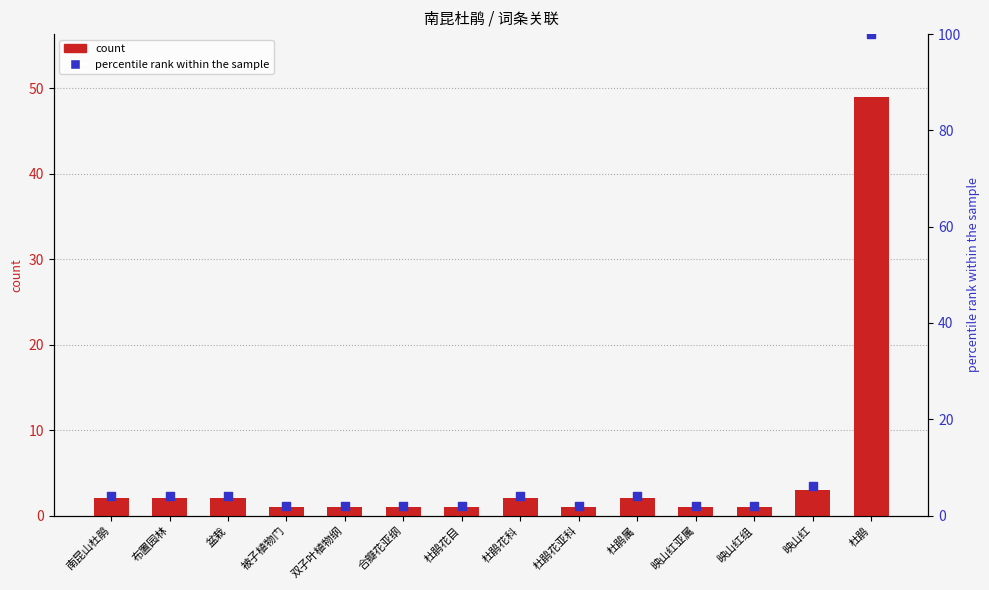

Which series has the largest total across all categories?

percentile rank within the sample